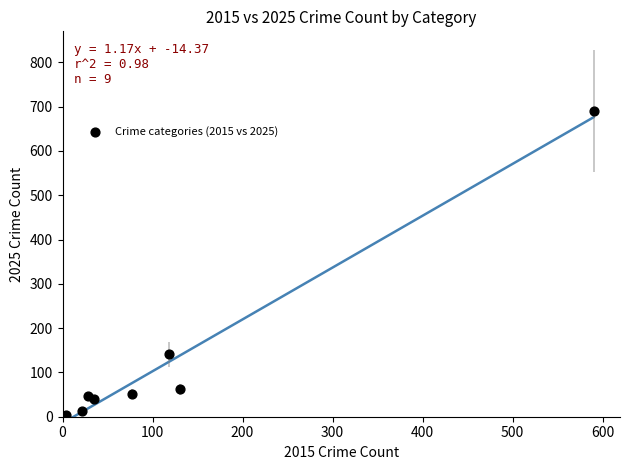

What Y value in the scatter plot is closest to 345?

141